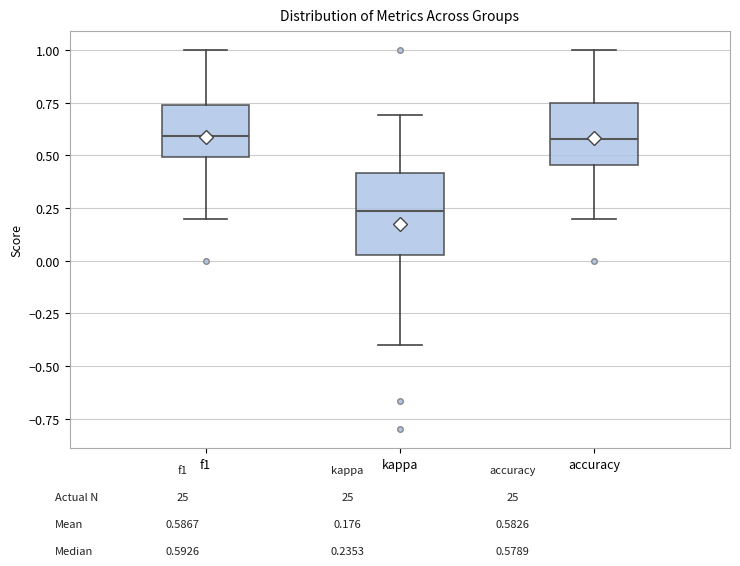

Comparing the boxes themselves (not the whiskers), which one is the tallest?

kappa